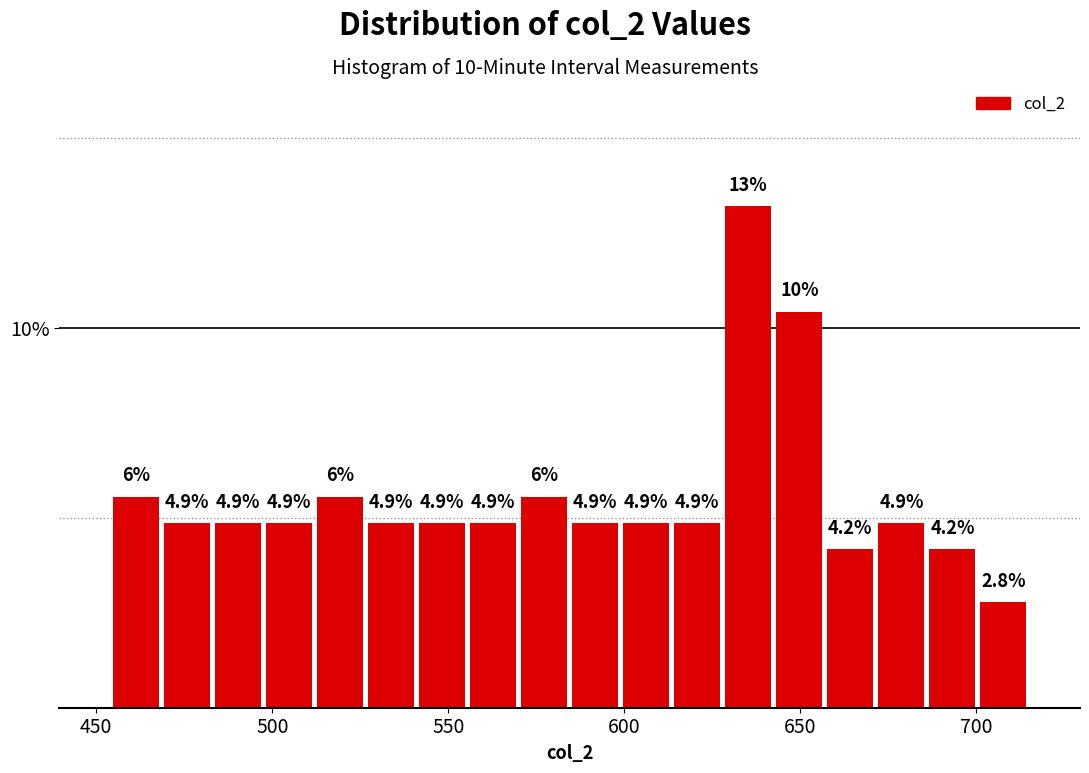

Around what value on the x-axis is the tallest bar? Give the approximate position of its centre, as read against the axis.

635